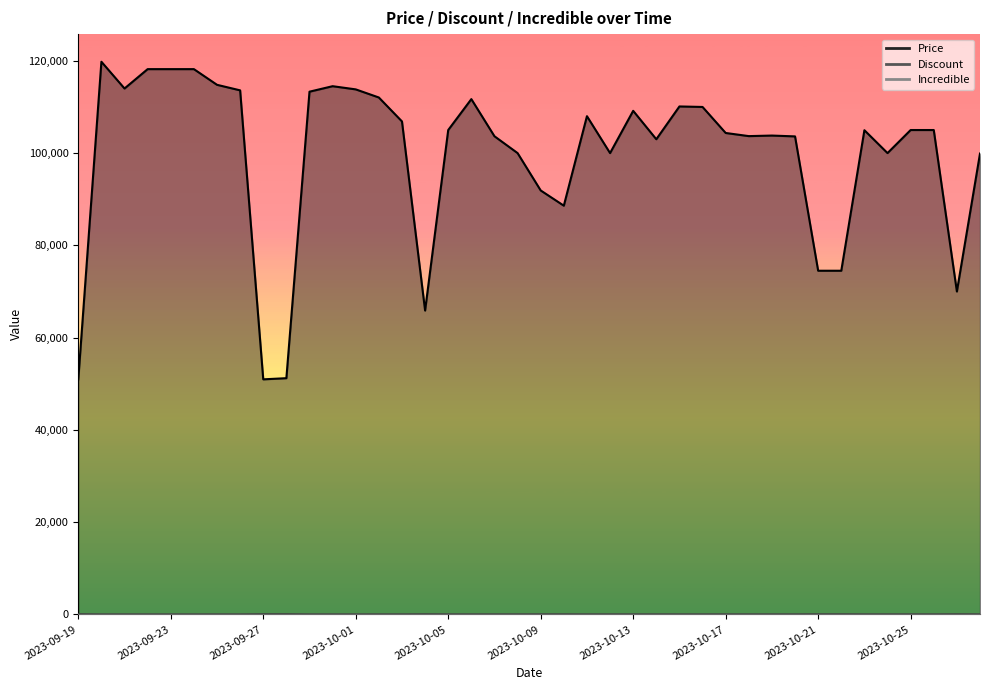

At which label does Price first exceed 105000?

2023-09-20